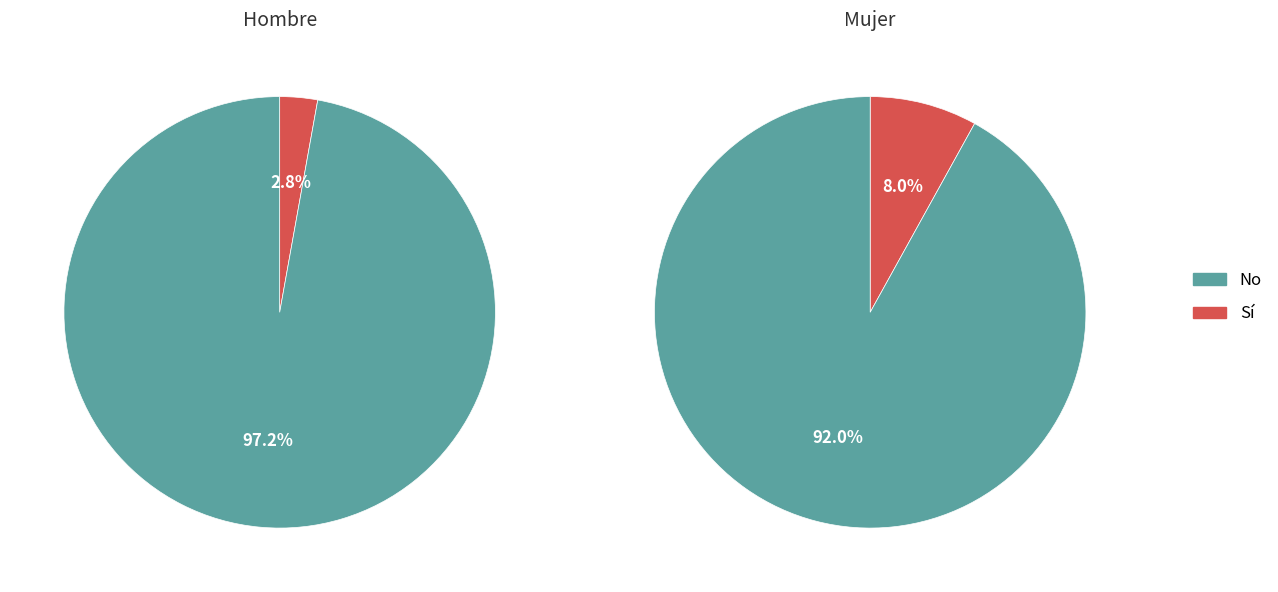

Which series has the largest range (max minus min)?

No